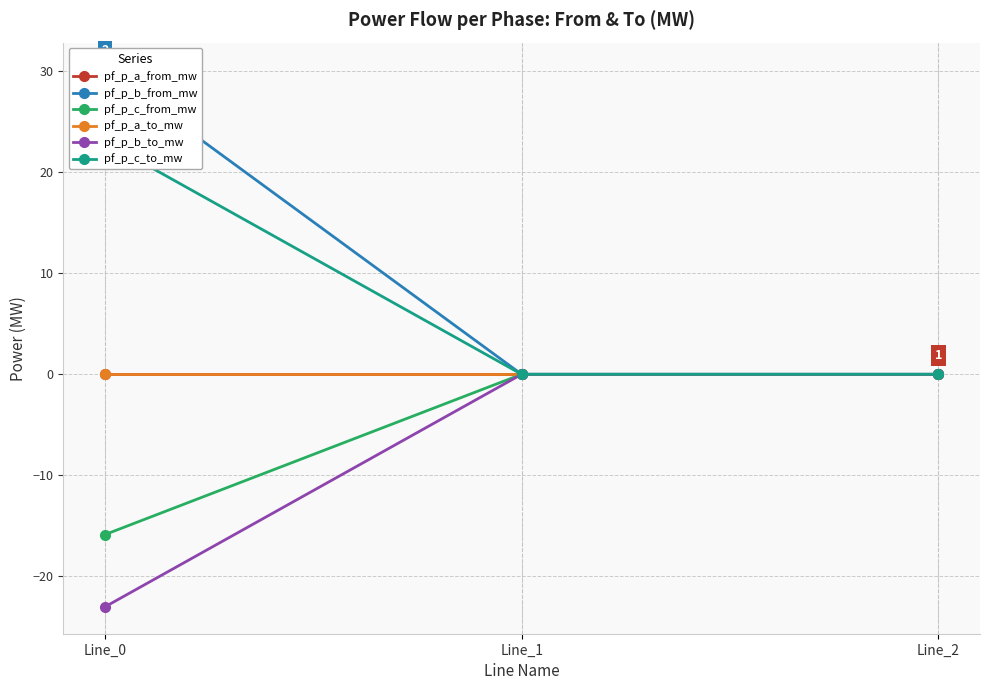

Does the chart have visible grid lines?

Yes